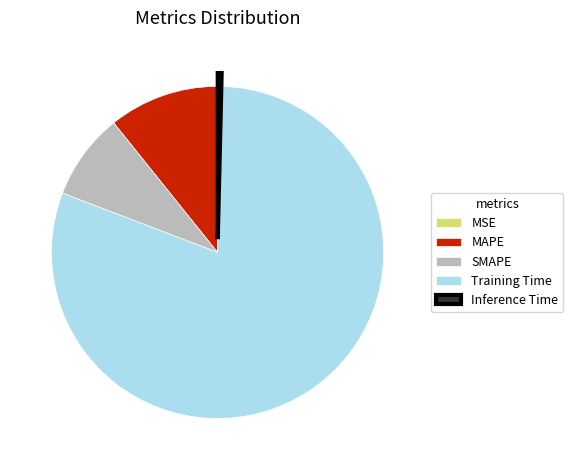

Does Training Time represent more than half of the total?

Yes